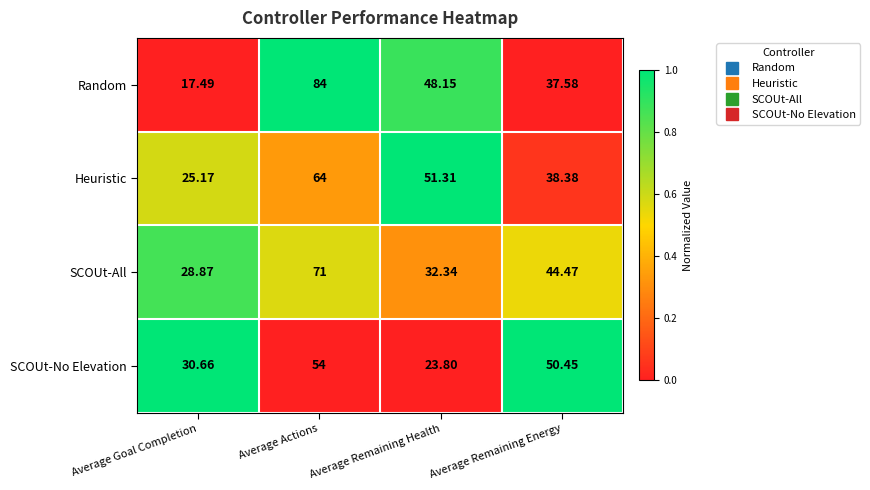

Between Average Goal Completion and Average Remaining Energy, which series saw the biggest shift?

Random